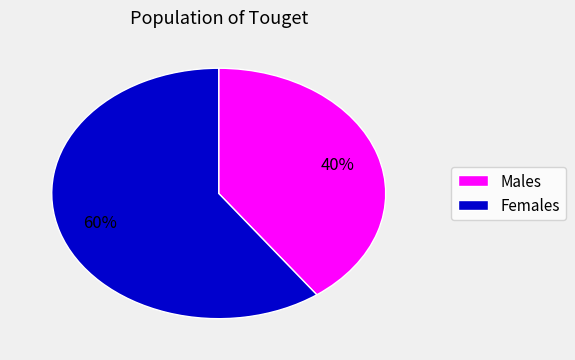

Does any single category account for the majority?

Yes